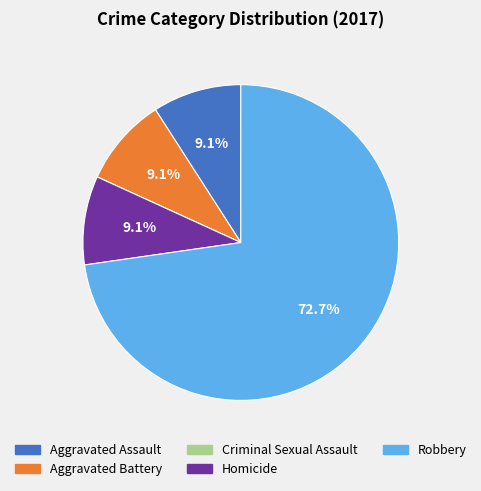

Combined, what portion of the pie is Homicide and Aggravated Assault?

18.2%